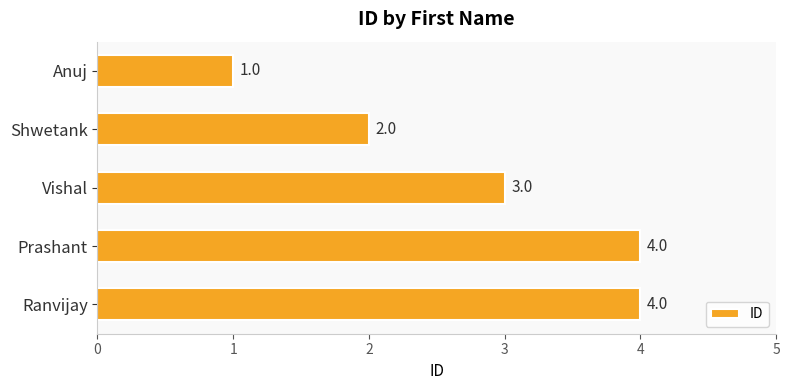

What is the value of the 4th bar from the top?

4